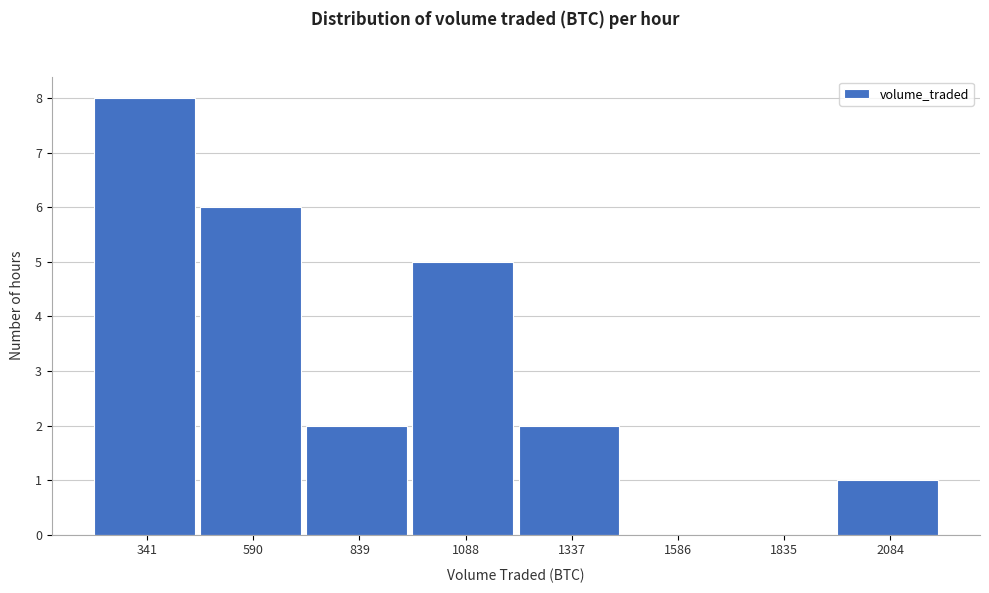

How tall is the bar that spans 200 to 450 on the x-axis? Neither the bar edges nor the heights are printed on the chart, so give them approximately, as read against the axes.

8